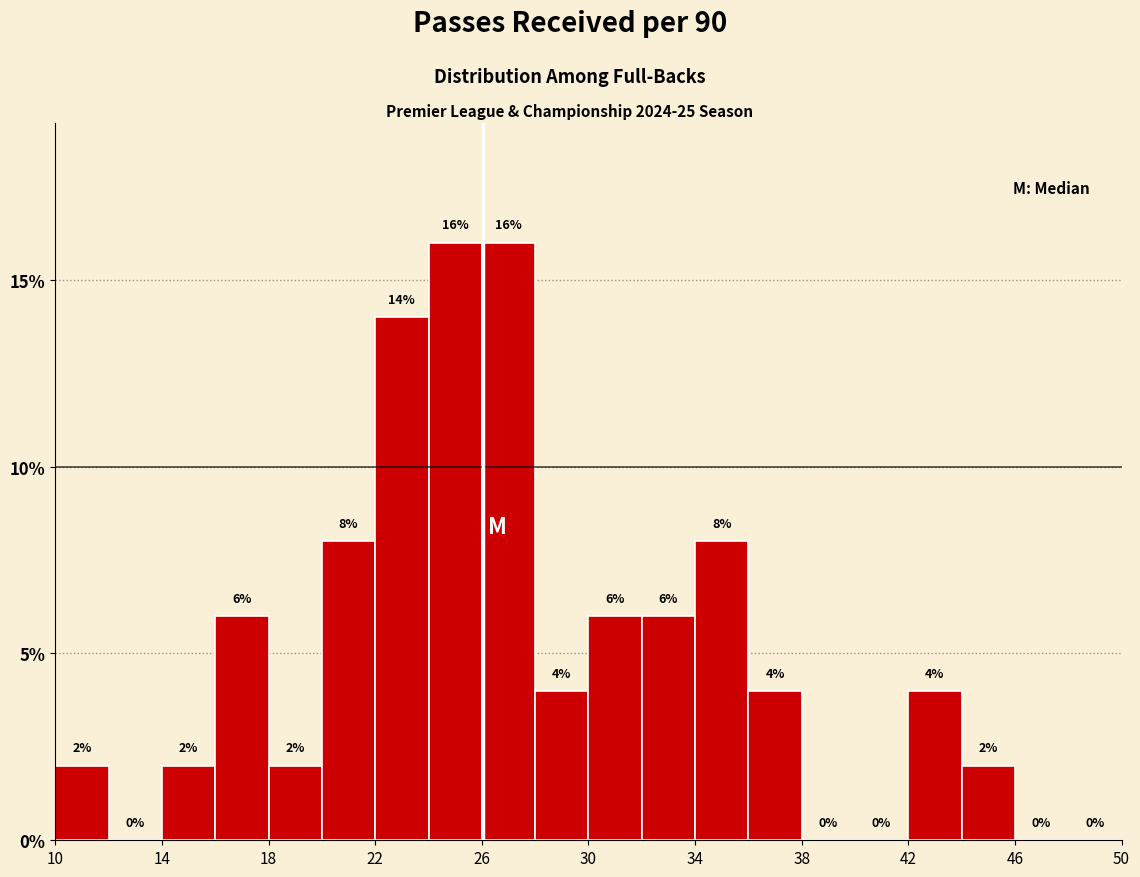

How tall is the bar that spans 14 to 16 on the x-axis?

2